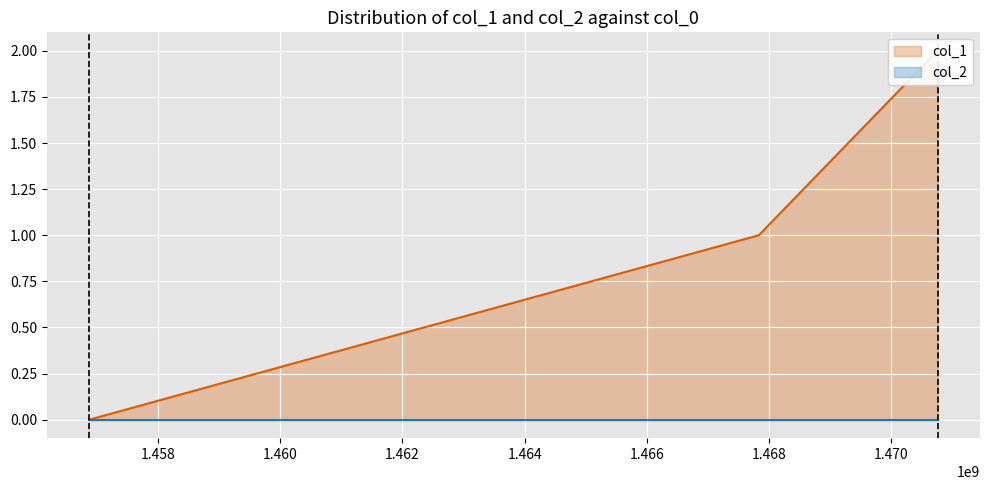

Where does the data first go above 1?

1470762085